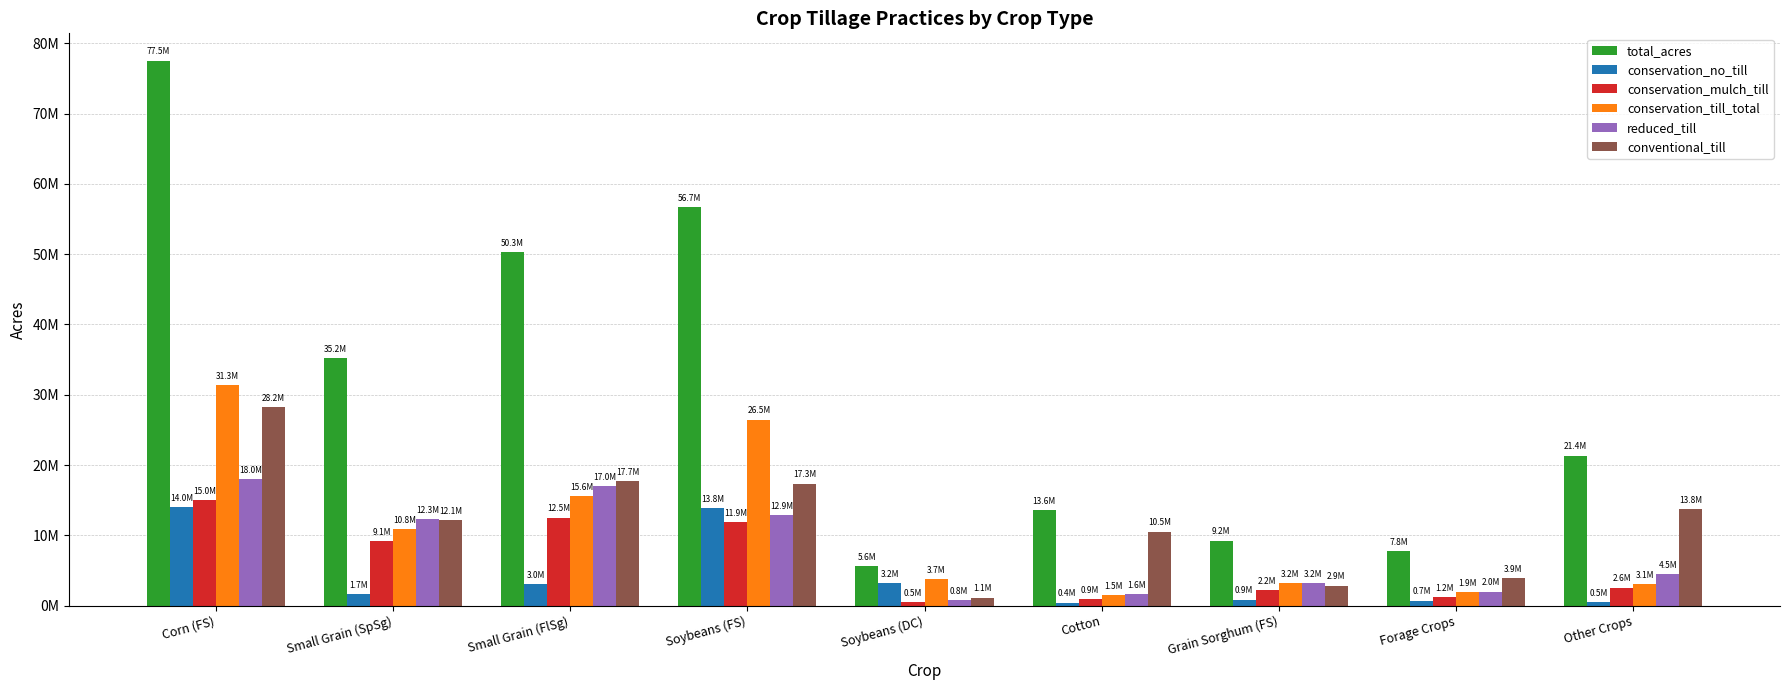

What is the spread (max minus min) of values at Forage Crops?

7050301